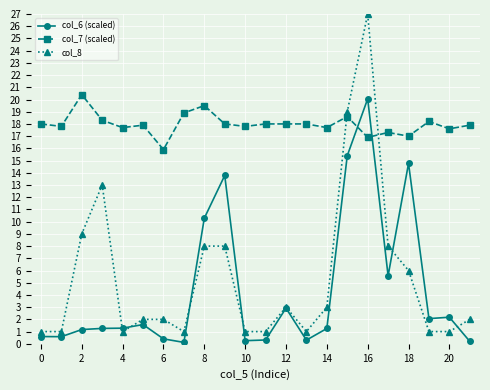

Which series ends up on top after the final intersection of col_8 and col_7 (scaled)?

col_7 (scaled)